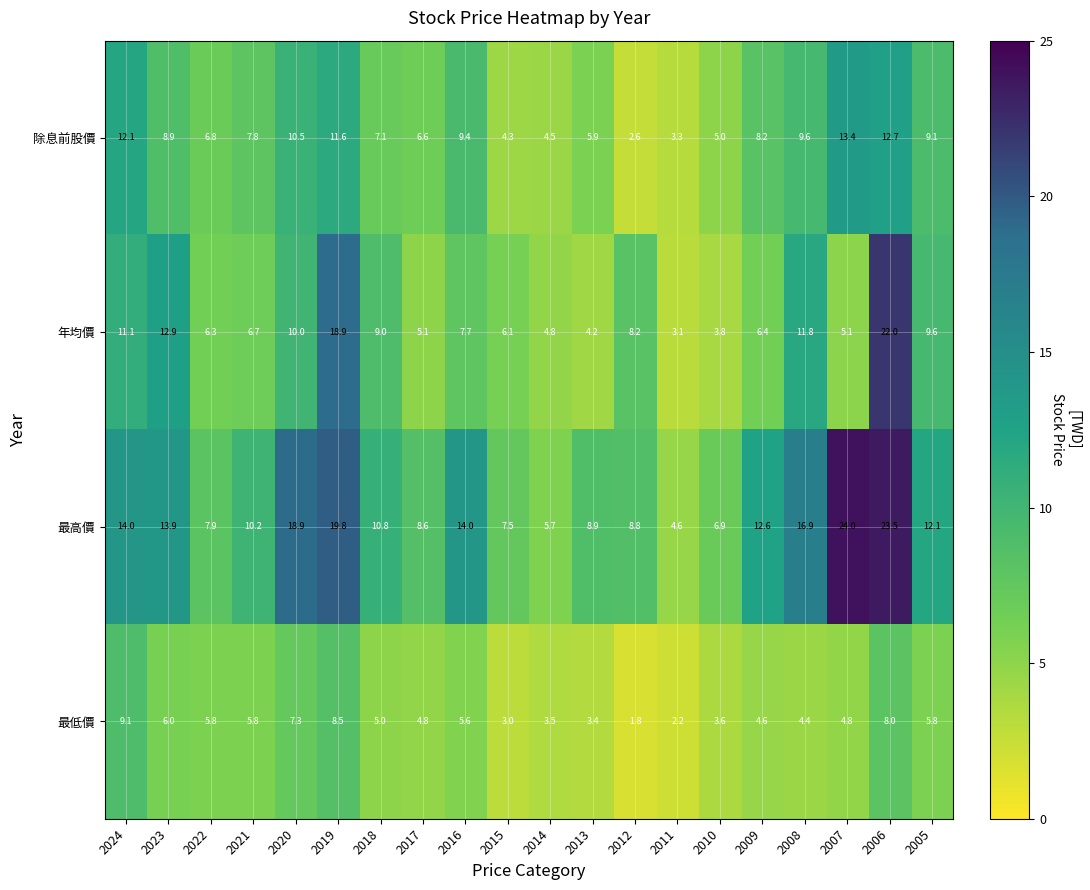

At which category is the sum across all series the highest?

2006